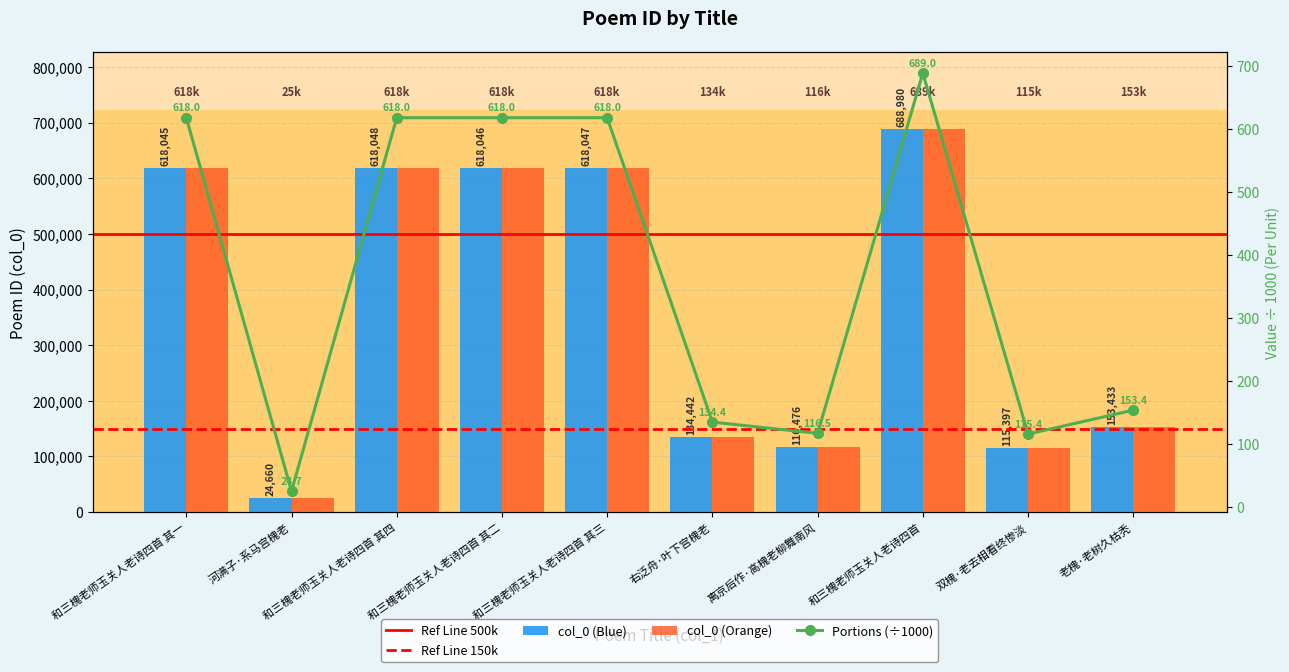

What position from the right is 和三槐老师玉关人老诗四首 其三?

6